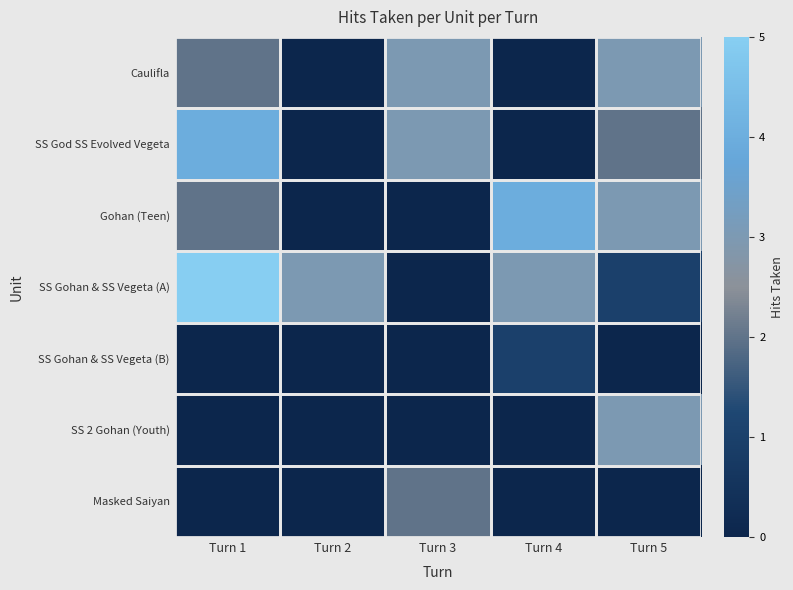

What is the difference between the highest and lowest values at Turn 3?

3